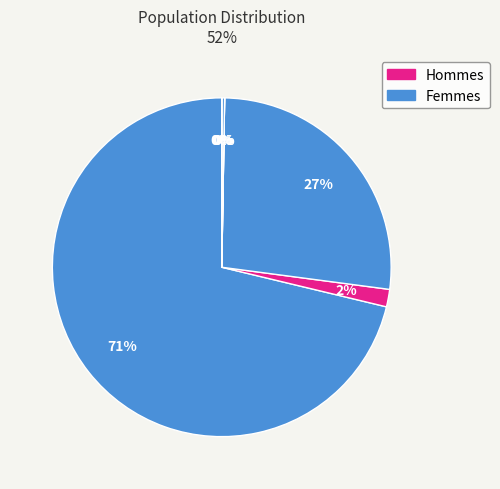

How many segments does this pie chart have?

7